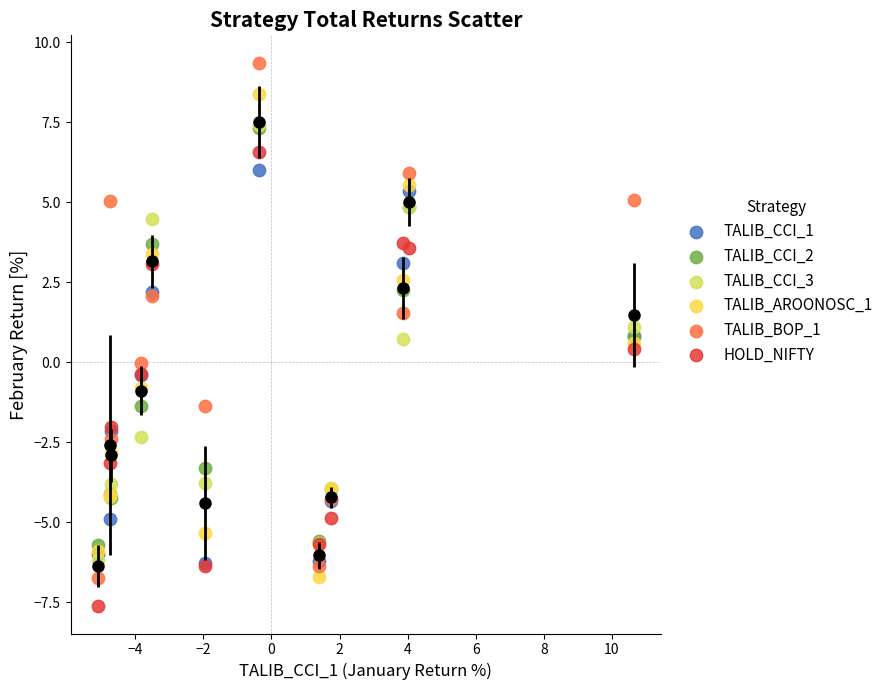

What are all the series names shown in the legend?

TALIB_CCI_1, TALIB_CCI_2, TALIB_CCI_3, TALIB_AROONOSC_1, TALIB_BOP_1, HOLD_NIFTY